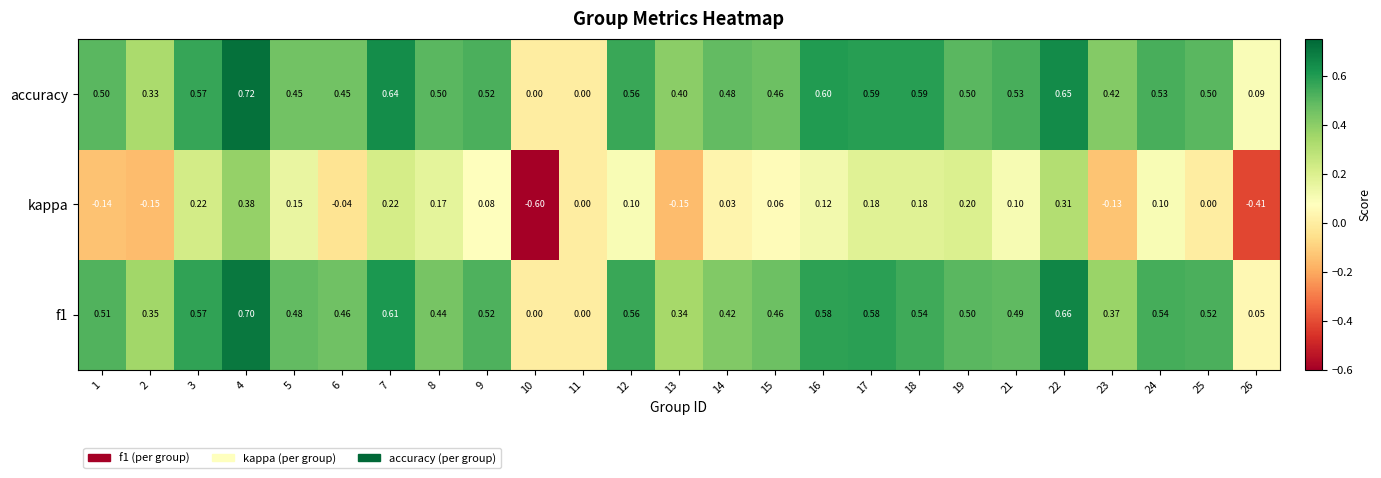

Is the value of f1 at 24 greater than the value of accuracy at 19?

Yes